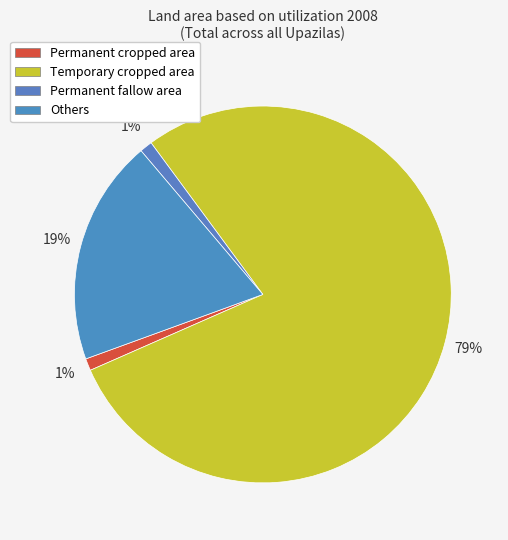

To the nearest percent, what portion does Permanent fallow area represent?

1%